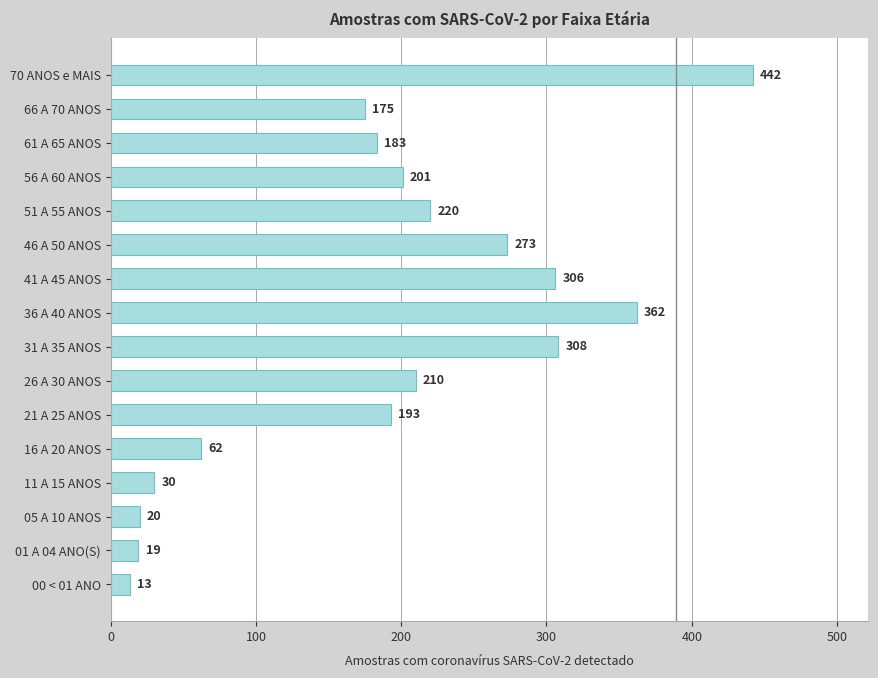

True or false: the data shows 151 at 51 A 55 ANOS.

False